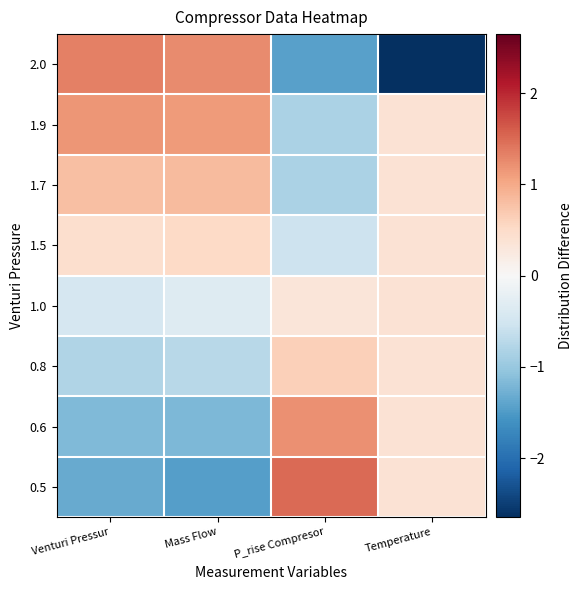

Which series has the largest total across all categories?

1.9